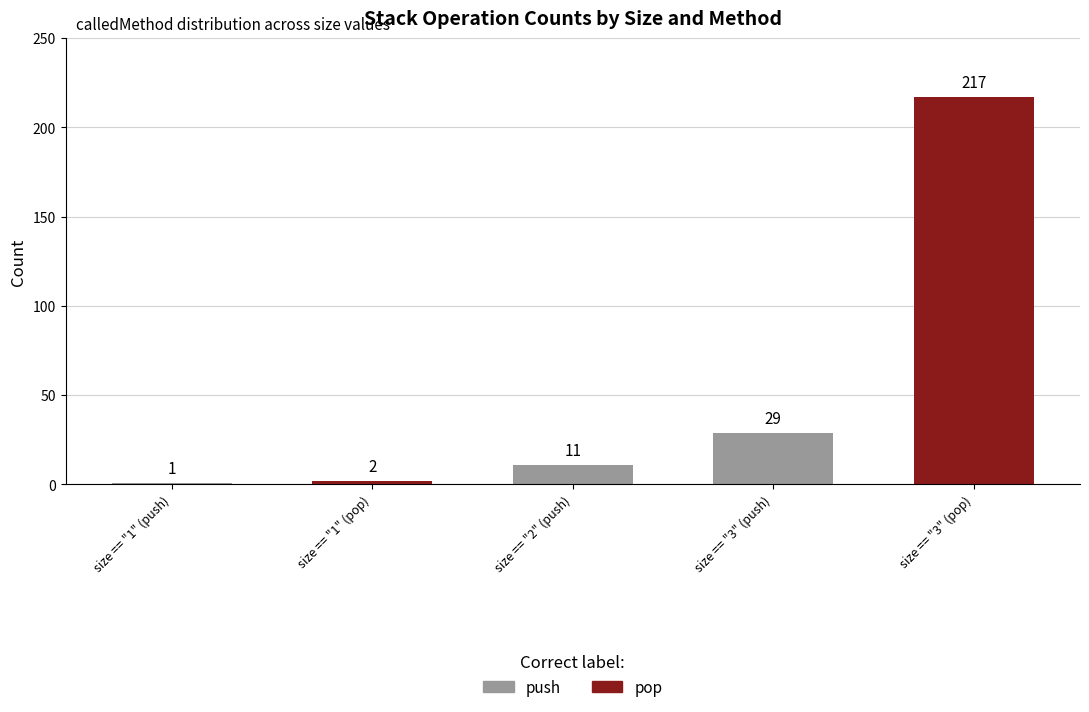

Which category has the highest value across all series?

size == "3" (pop)